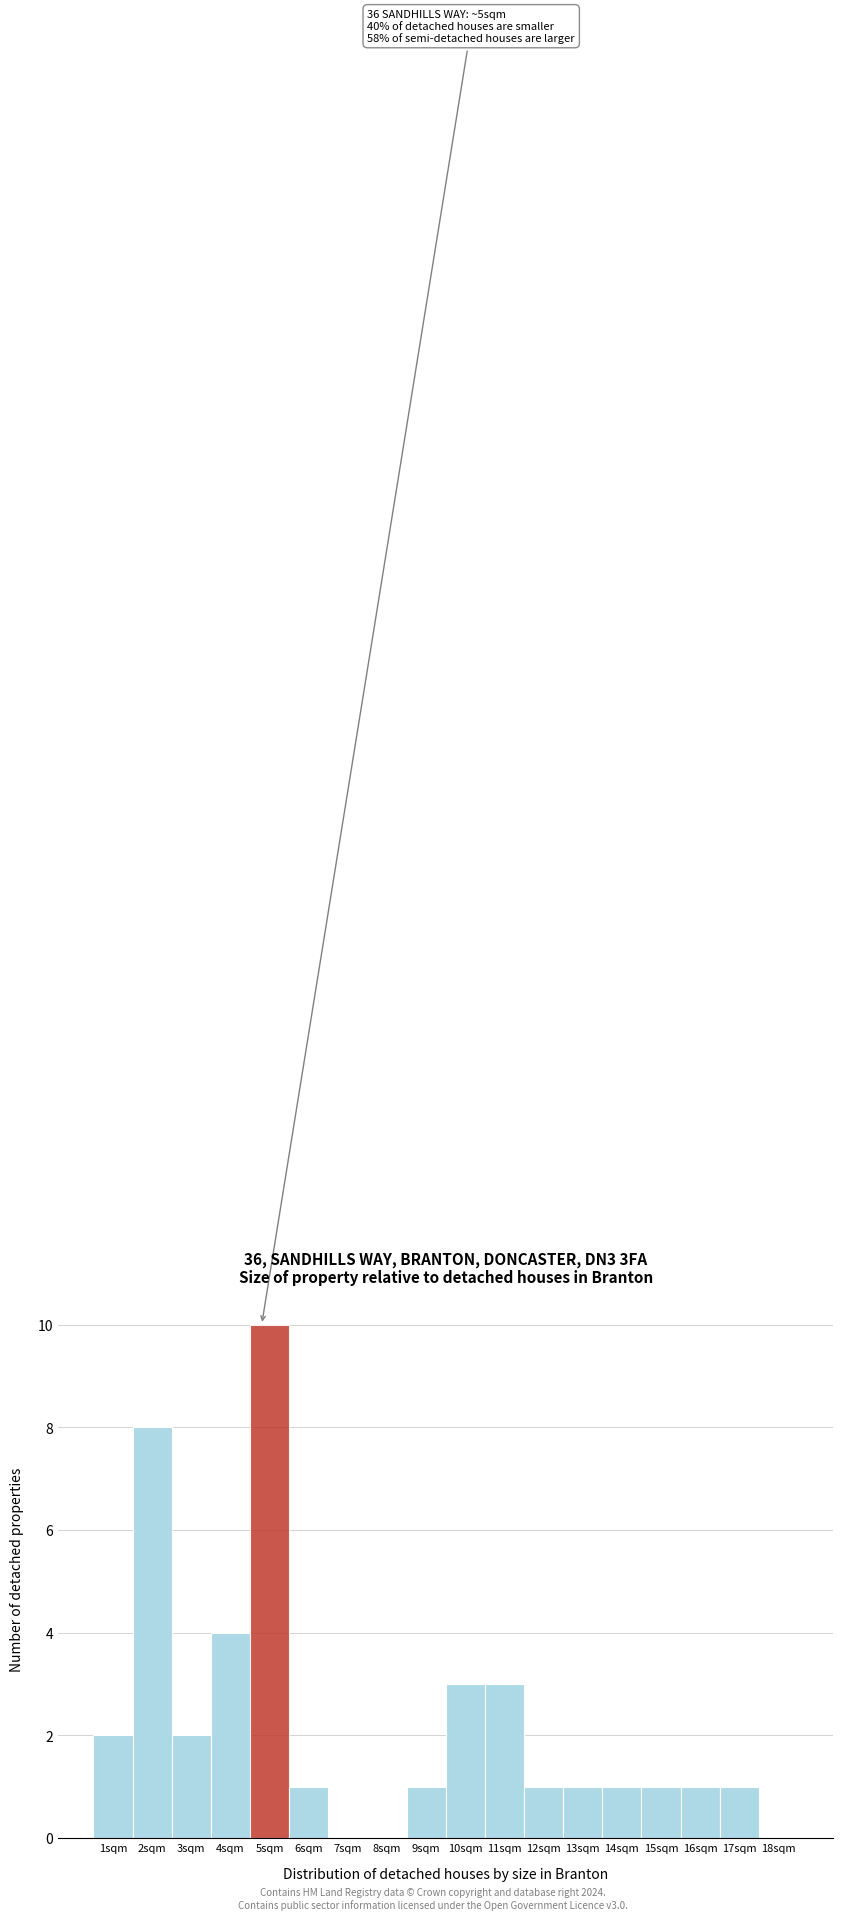

Reading left to right, what are all the values shown in this chart?

1sqm=2	2sqm=8	3sqm=2	4sqm=4	5sqm=10	6sqm=1	7sqm=0	8sqm=0	9sqm=1	10sqm=3	11sqm=3	12sqm=1	13sqm=1	14sqm=1	15sqm=1	16sqm=1	17sqm=1	18sqm=0